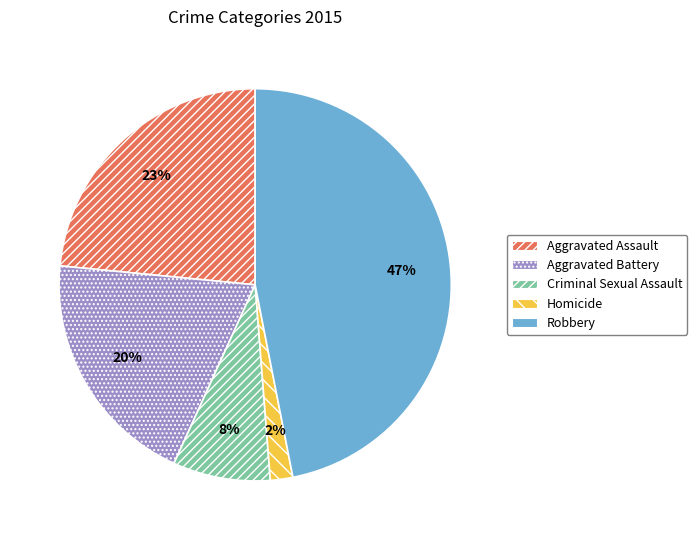

Which slice is the largest?

Robbery